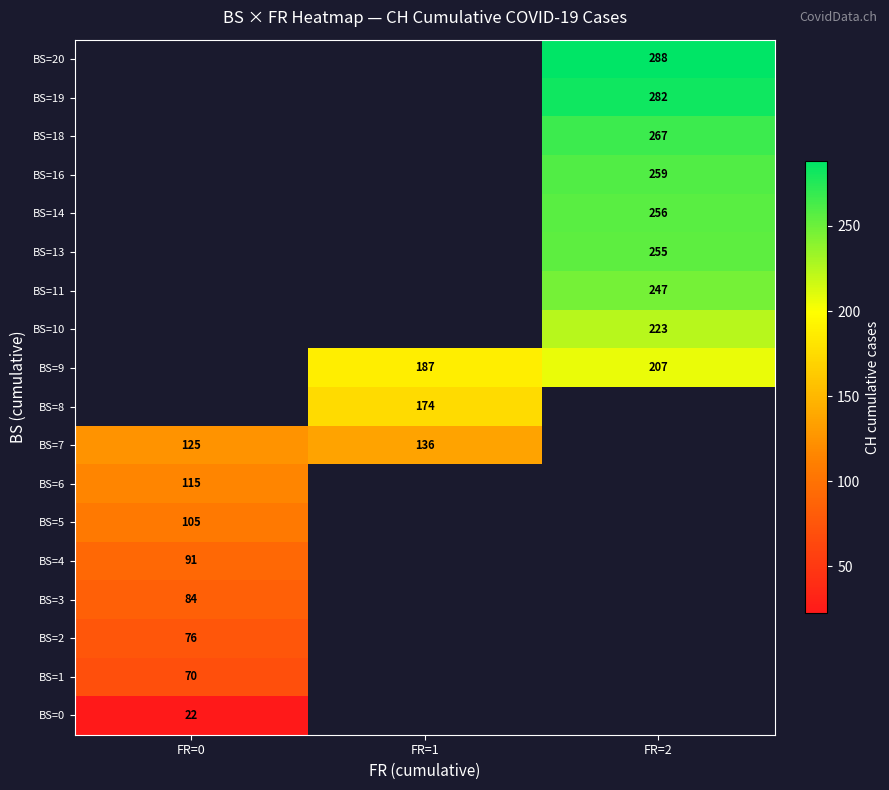

How many categories are shown in the chart?

3